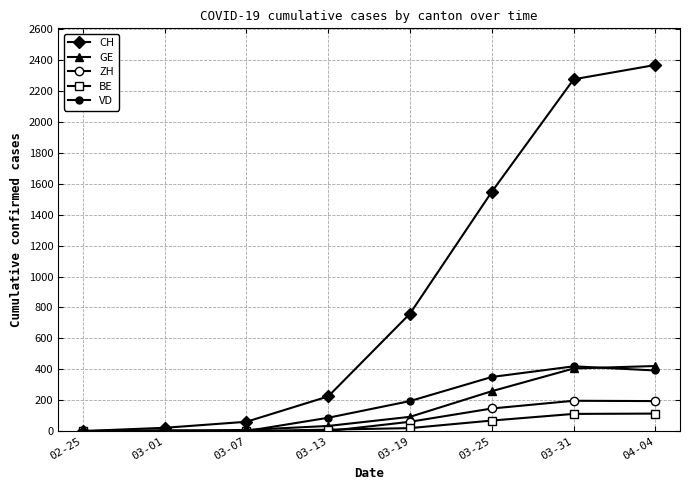

What is the difference between the BE values at 03-25 and 03-07?

68